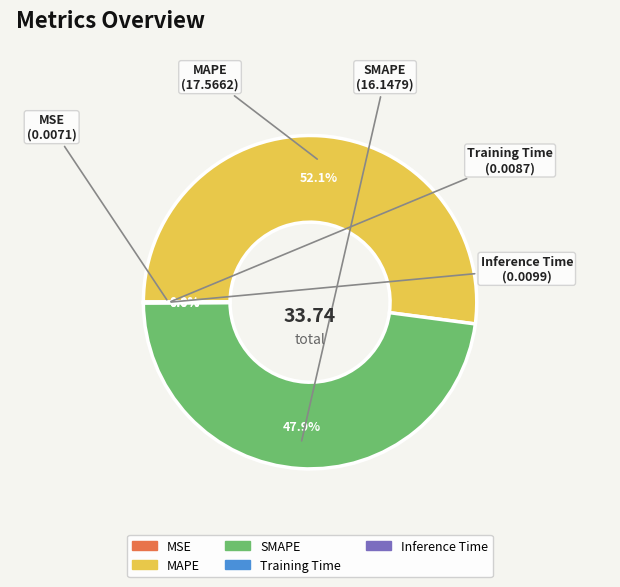

How much of the chart is everything except SMAPE?

52.1%